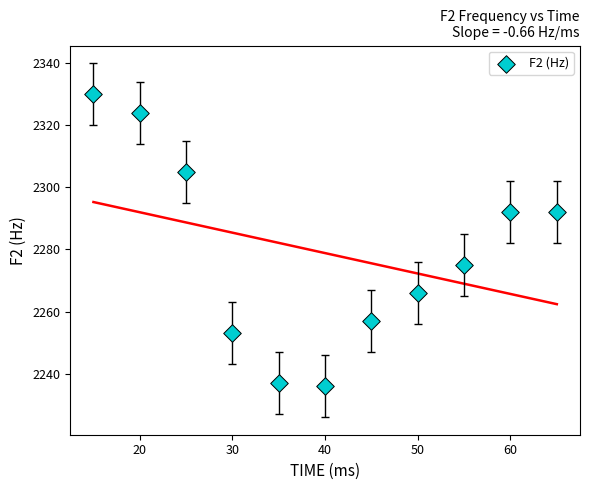

What is the average Y value?

2279